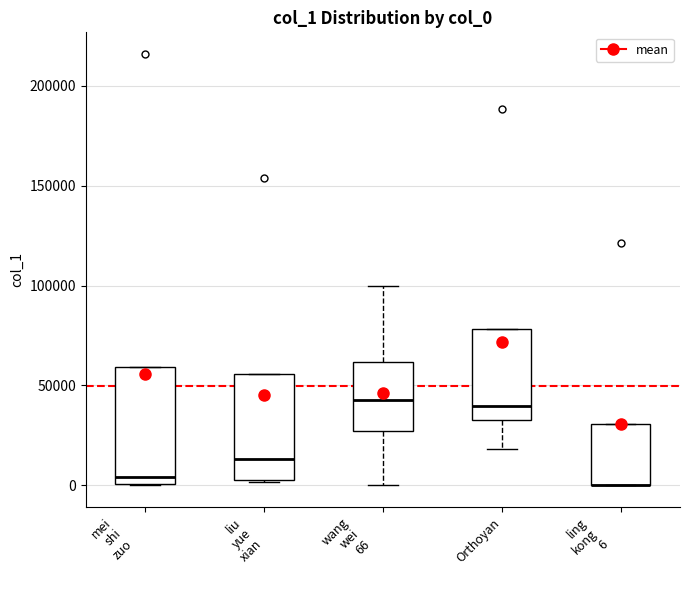

Which box is the tallest, from its lower edge to its upper edge?

mei shi zuo